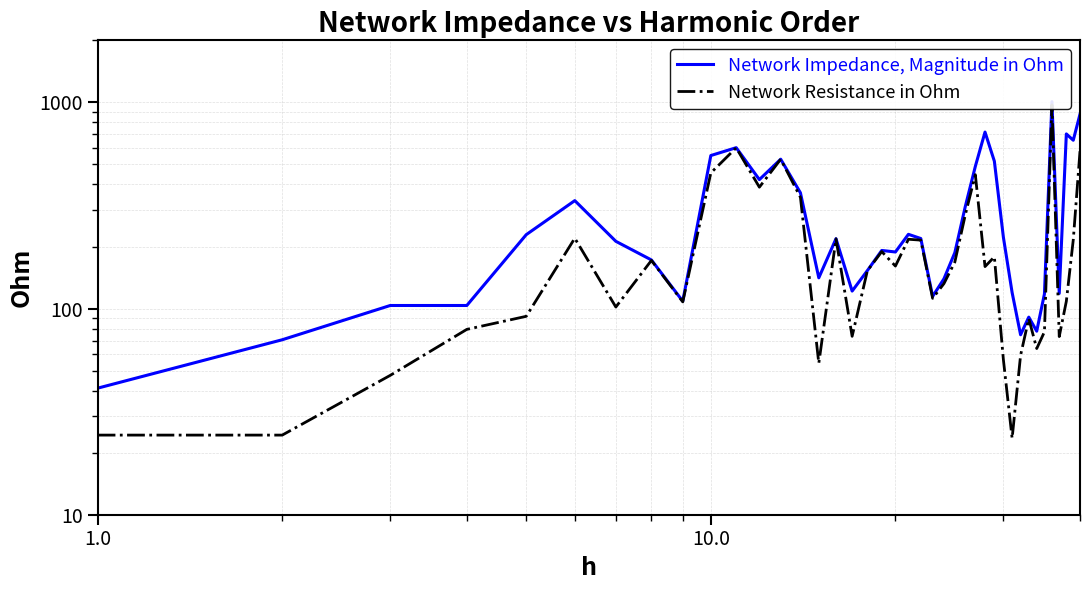

What is the average value of the Network Resistance in Ohm series?

206.8